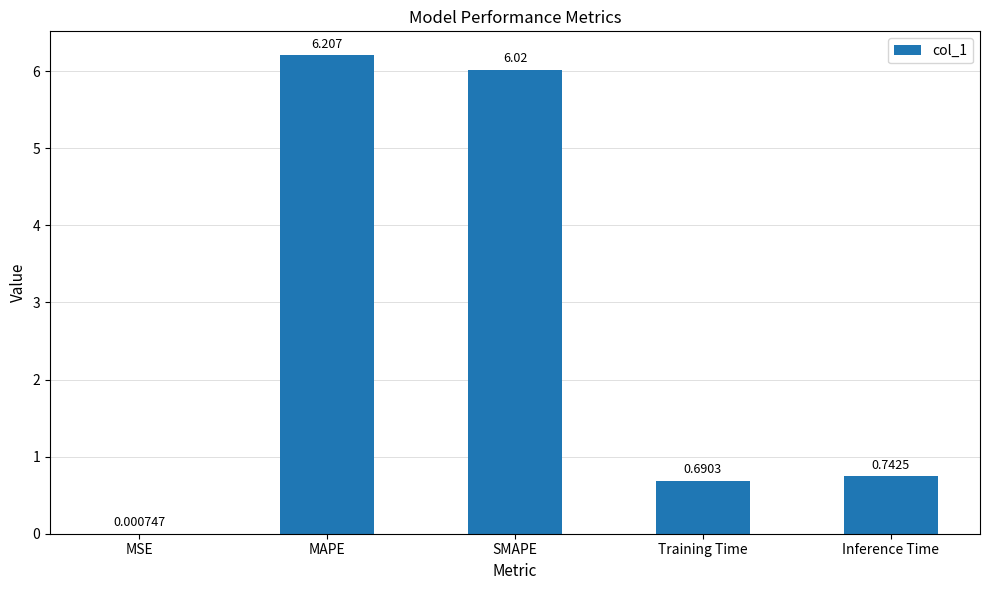

Which category has the highest value across all series?

MAPE